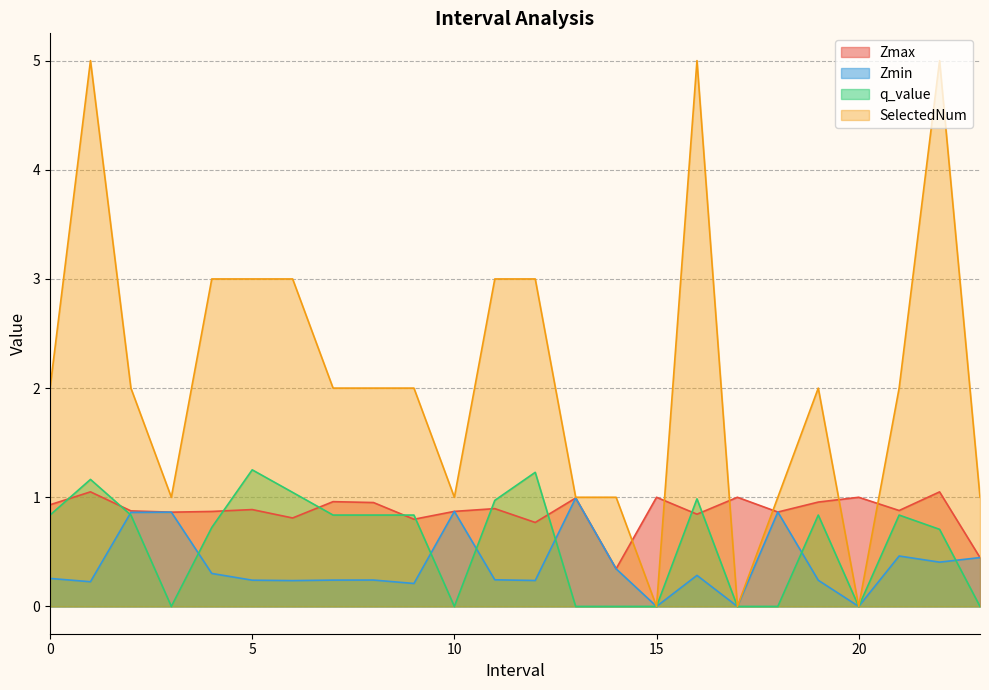

How many interior local peaks does the SelectedNum series have?

4